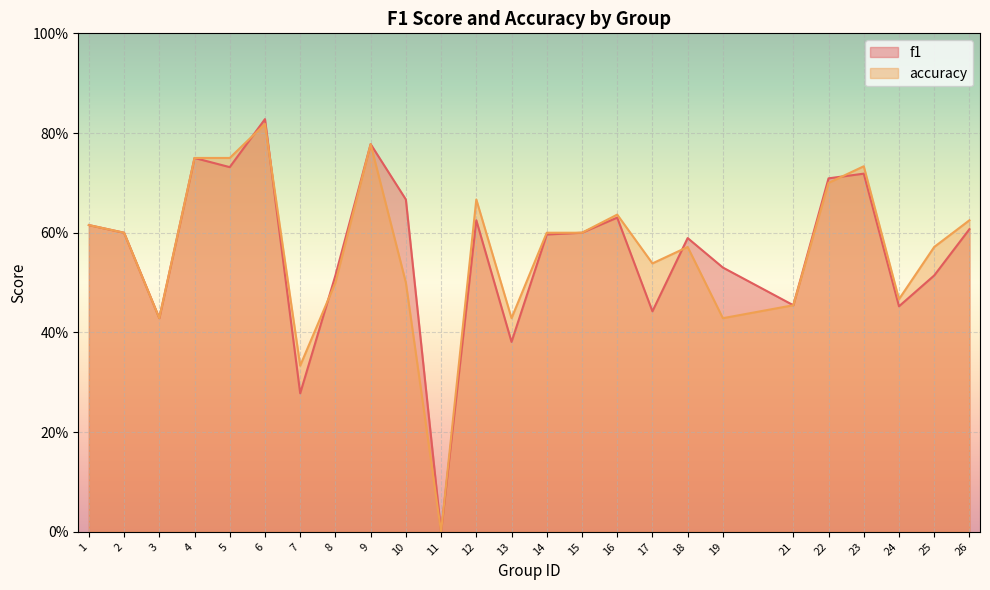

How many interior local valleys does the accuracy series have?

7